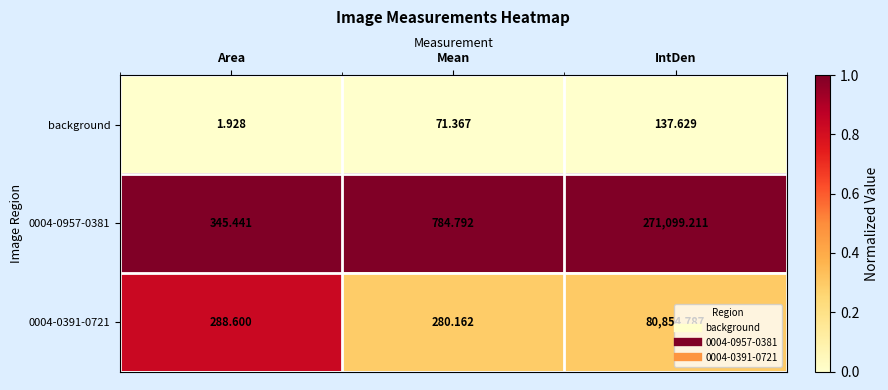

Rank the categories by 0004-0957-0381 value from lowest to highest.

Area, Mean, IntDen